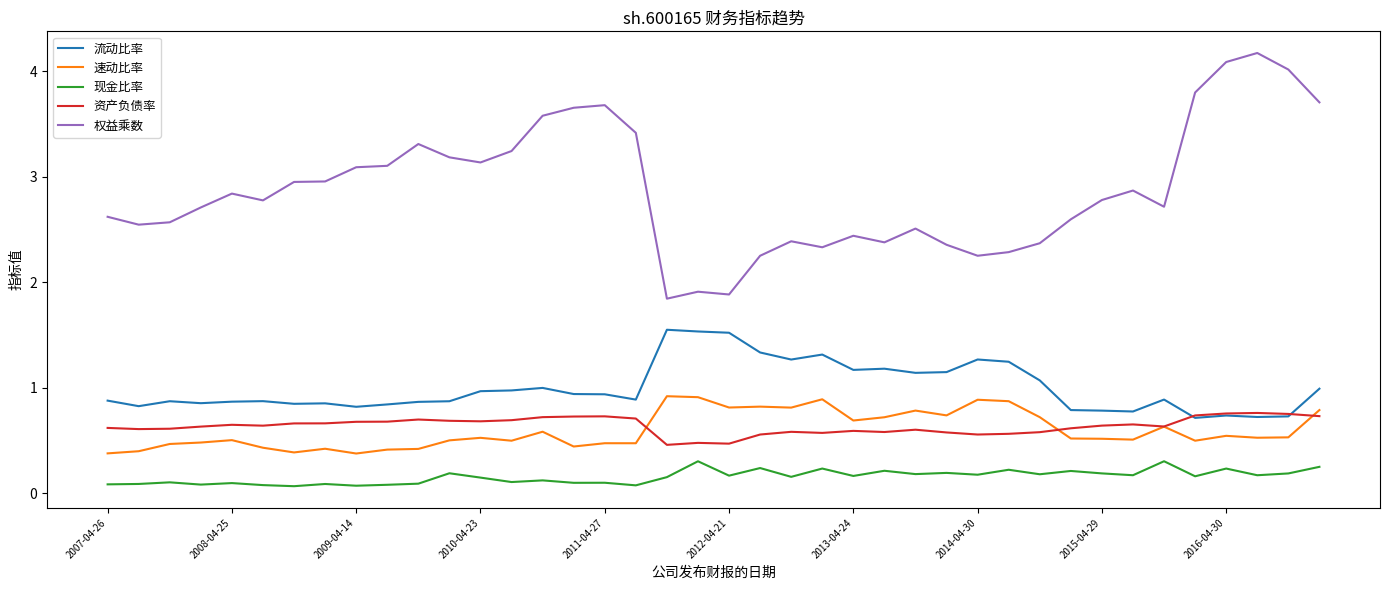

True or false: 现金比率 and 流动比率 cross at least once.

False